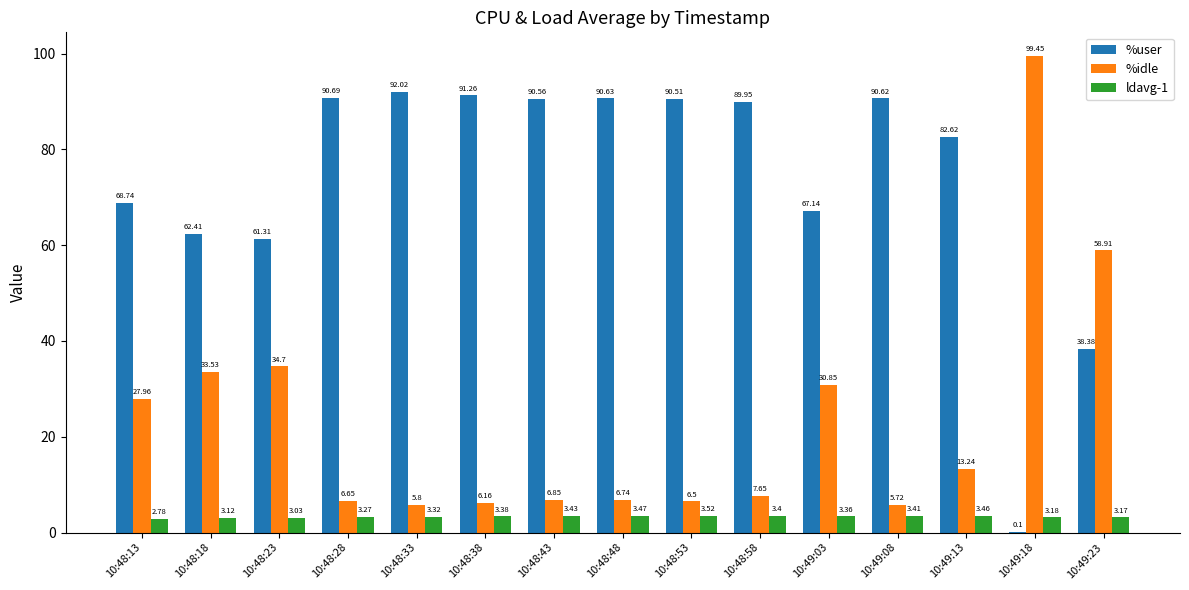

Which series changed the most between 10:48:28 and 10:48:38?

%user